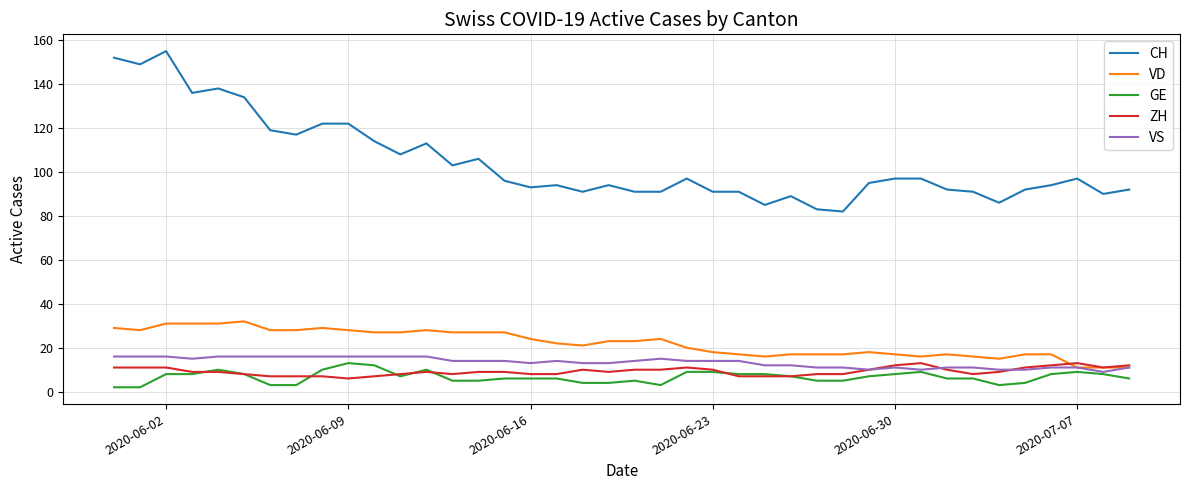

What is the maximum value for VD?

32